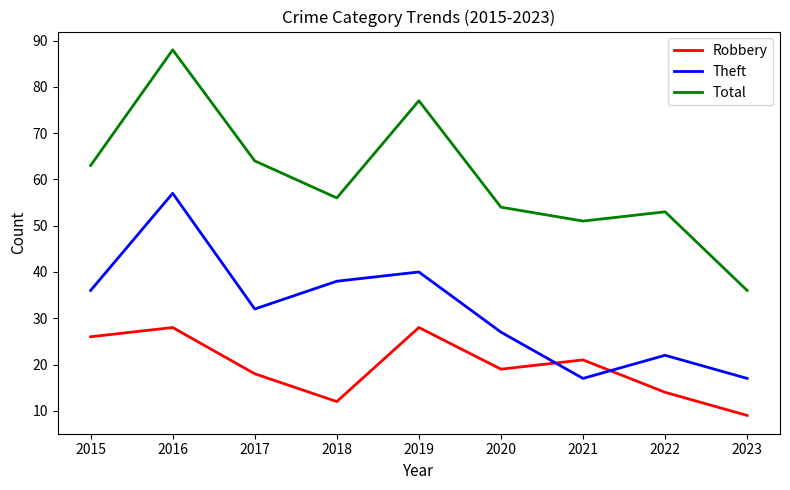

At which category does Theft reach its first local peak?

2016